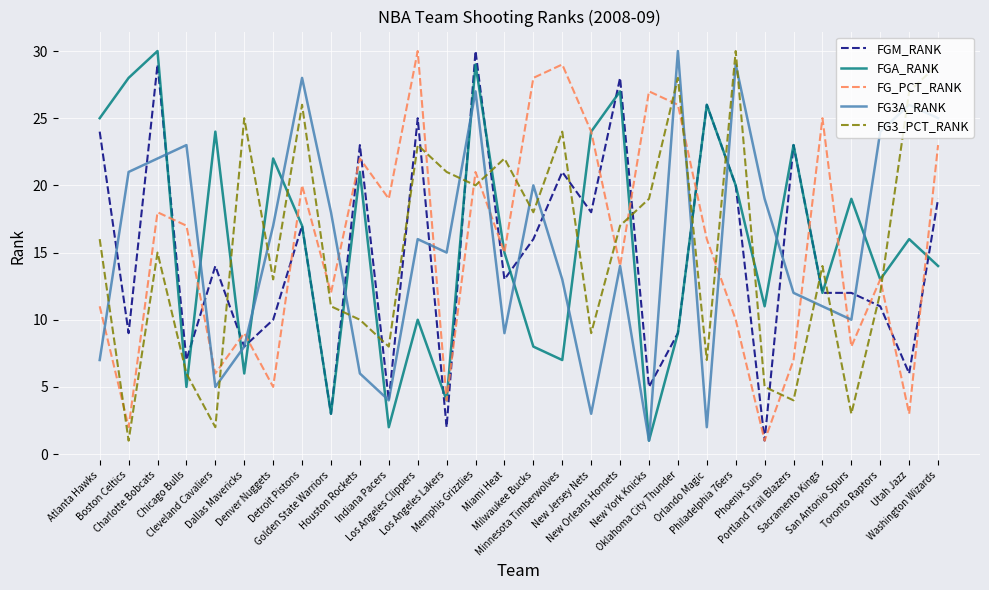

Where does the FGM_RANK series first go above 14?

Atlanta Hawks